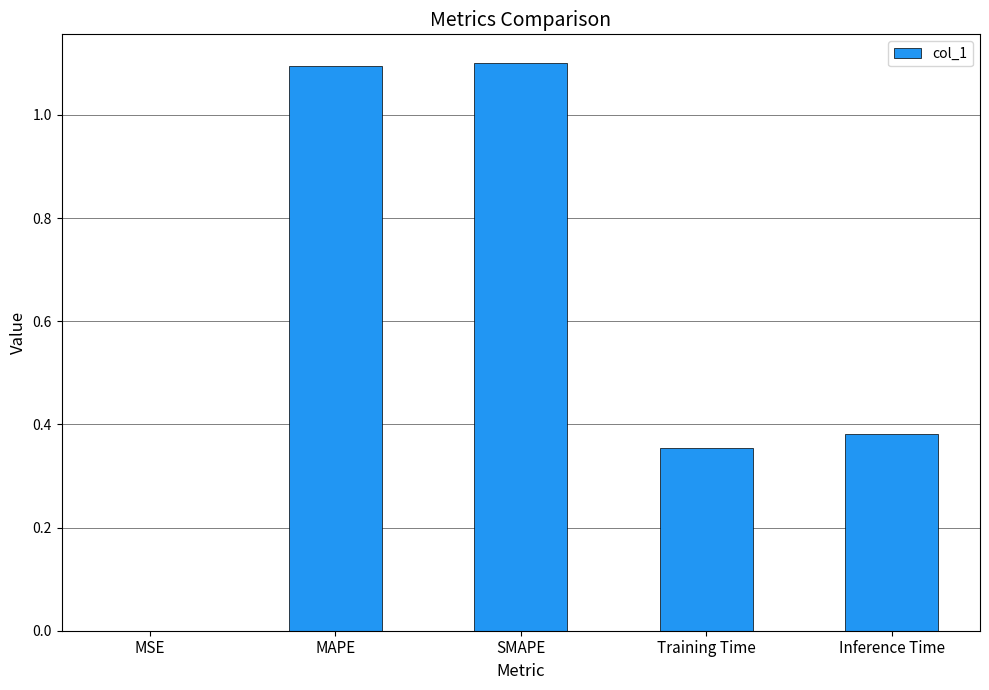

What value does the data have at MAPE?

1.1